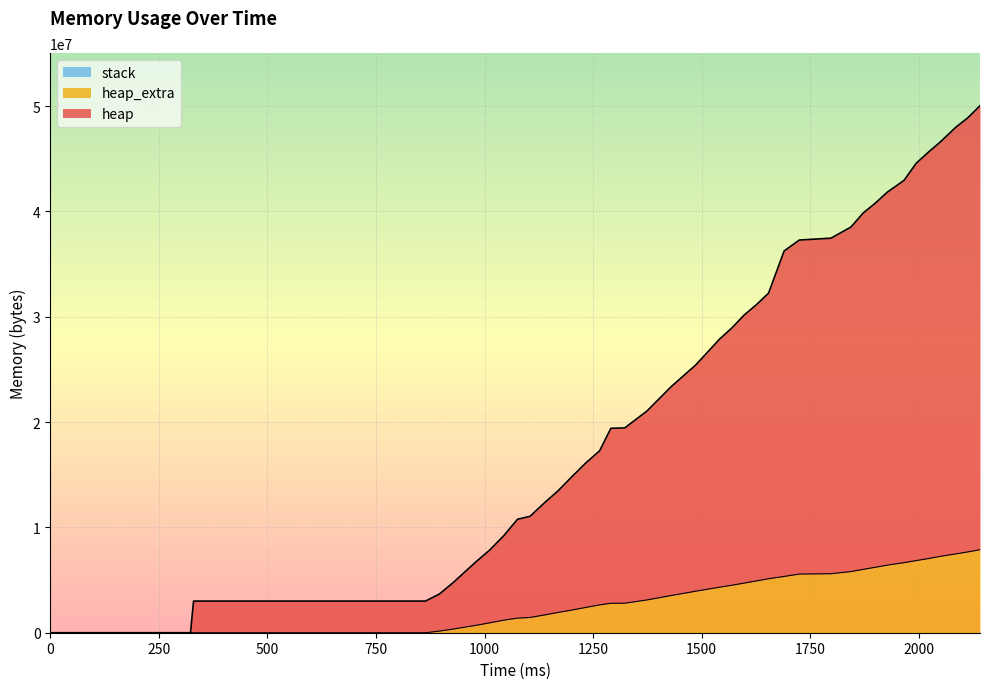

Where is heap nearest to the value 25019256?

1486